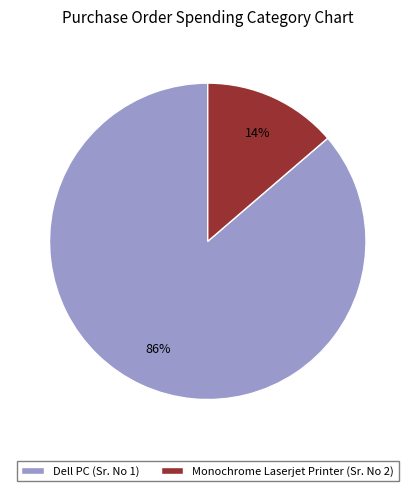

Rank the categories by value from lowest to highest.

Monochrome Laserjet Printer (Sr. No 2), Dell PC (Sr. No 1)